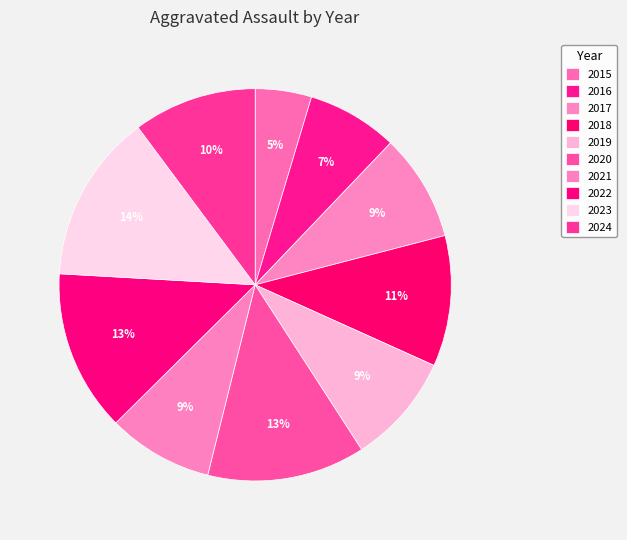

What is the smallest slice in the pie chart?

2015